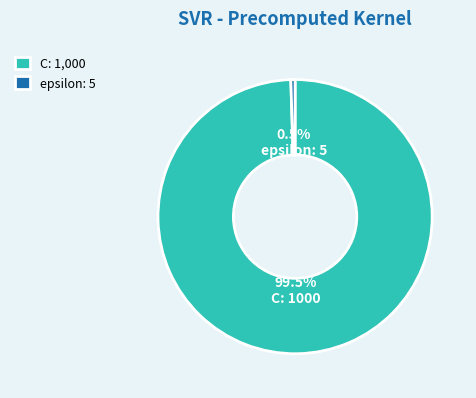

What is the largest slice in the pie chart?

C